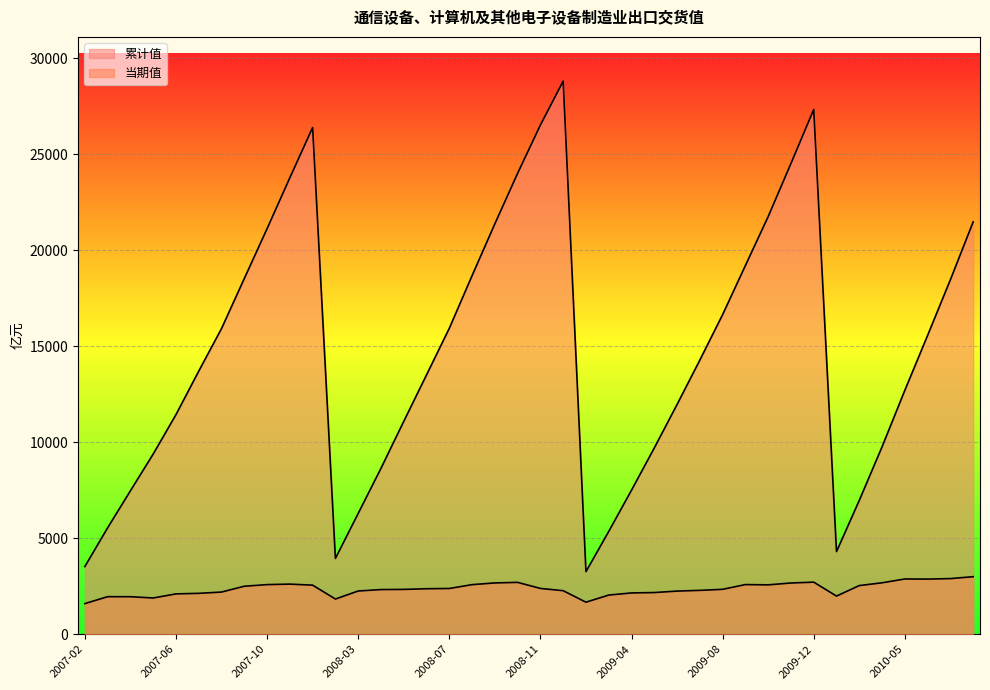

Which series has the largest range (max minus min)?

累计值